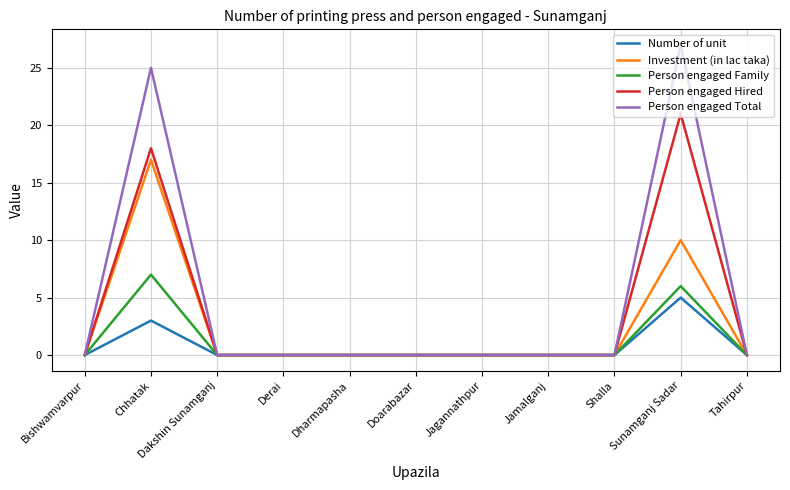

What is the approximate value of Investment (in lac taka) at Chhatak?

17